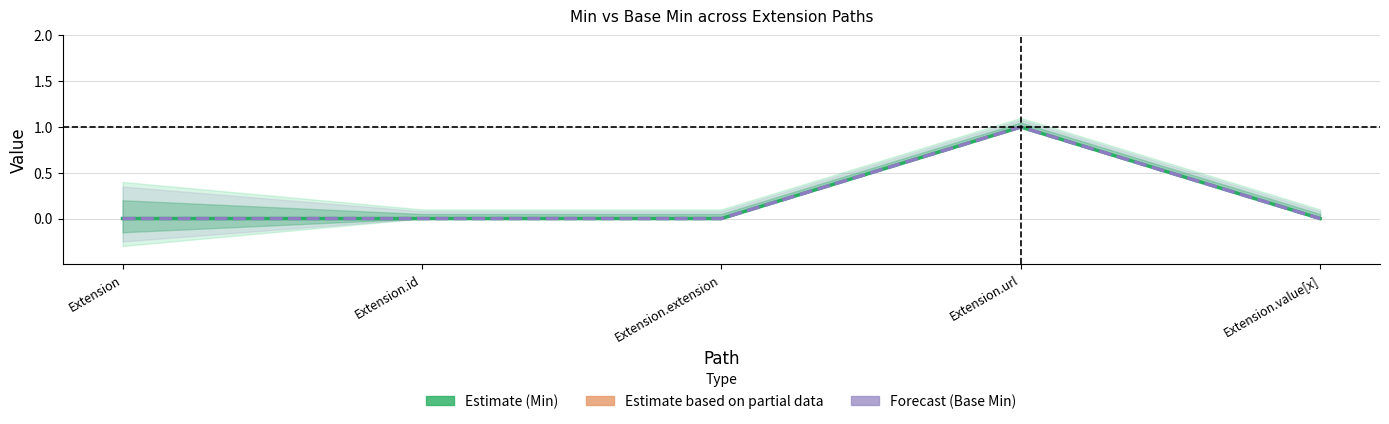

What position from the right is Extension.id?

4